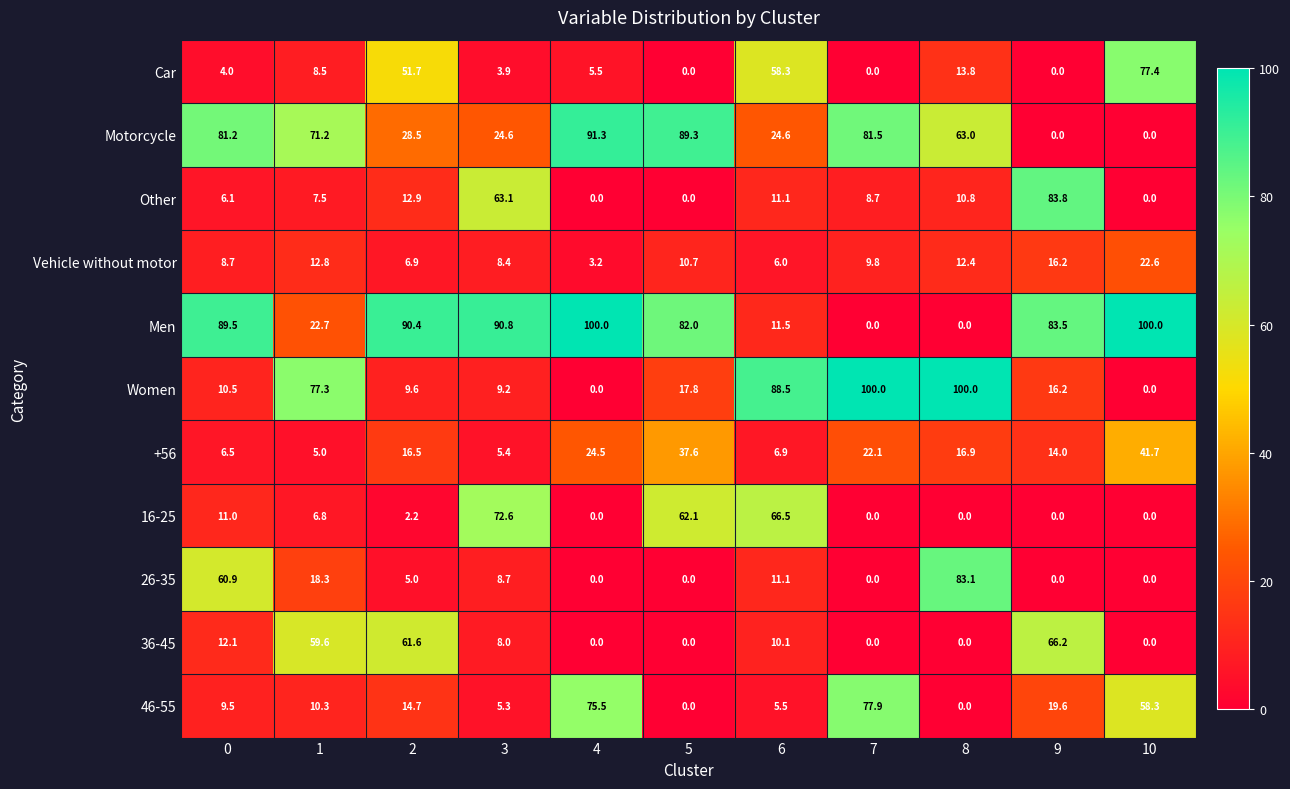

What is the difference between the highest and lowest values at 3?

86.9